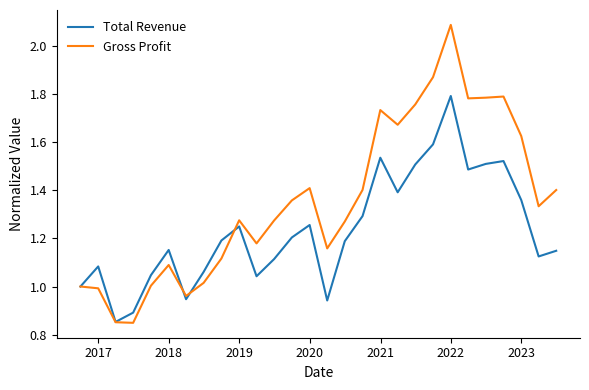

What are all the series names shown in the legend?

Total Revenue, Gross Profit